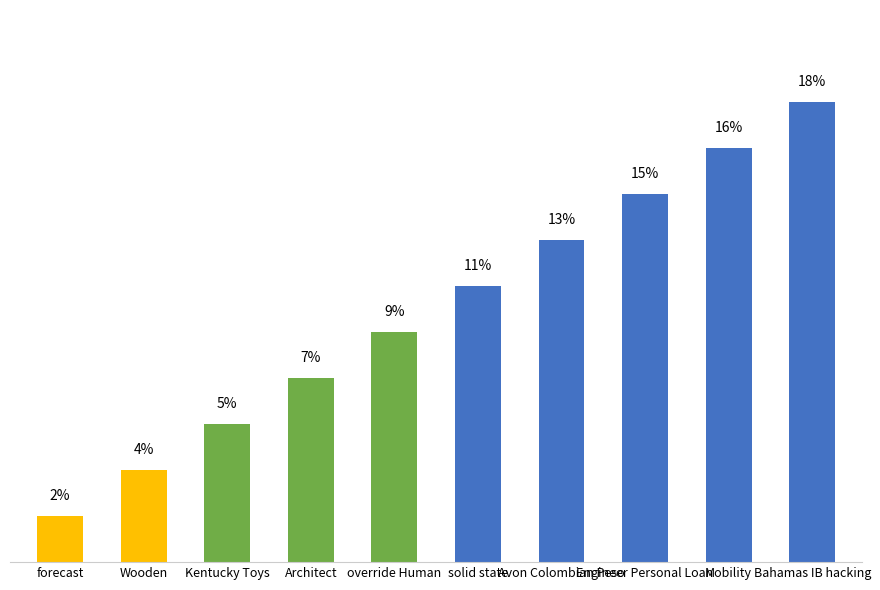

Is it true that the value at override Human is 3.8?

False